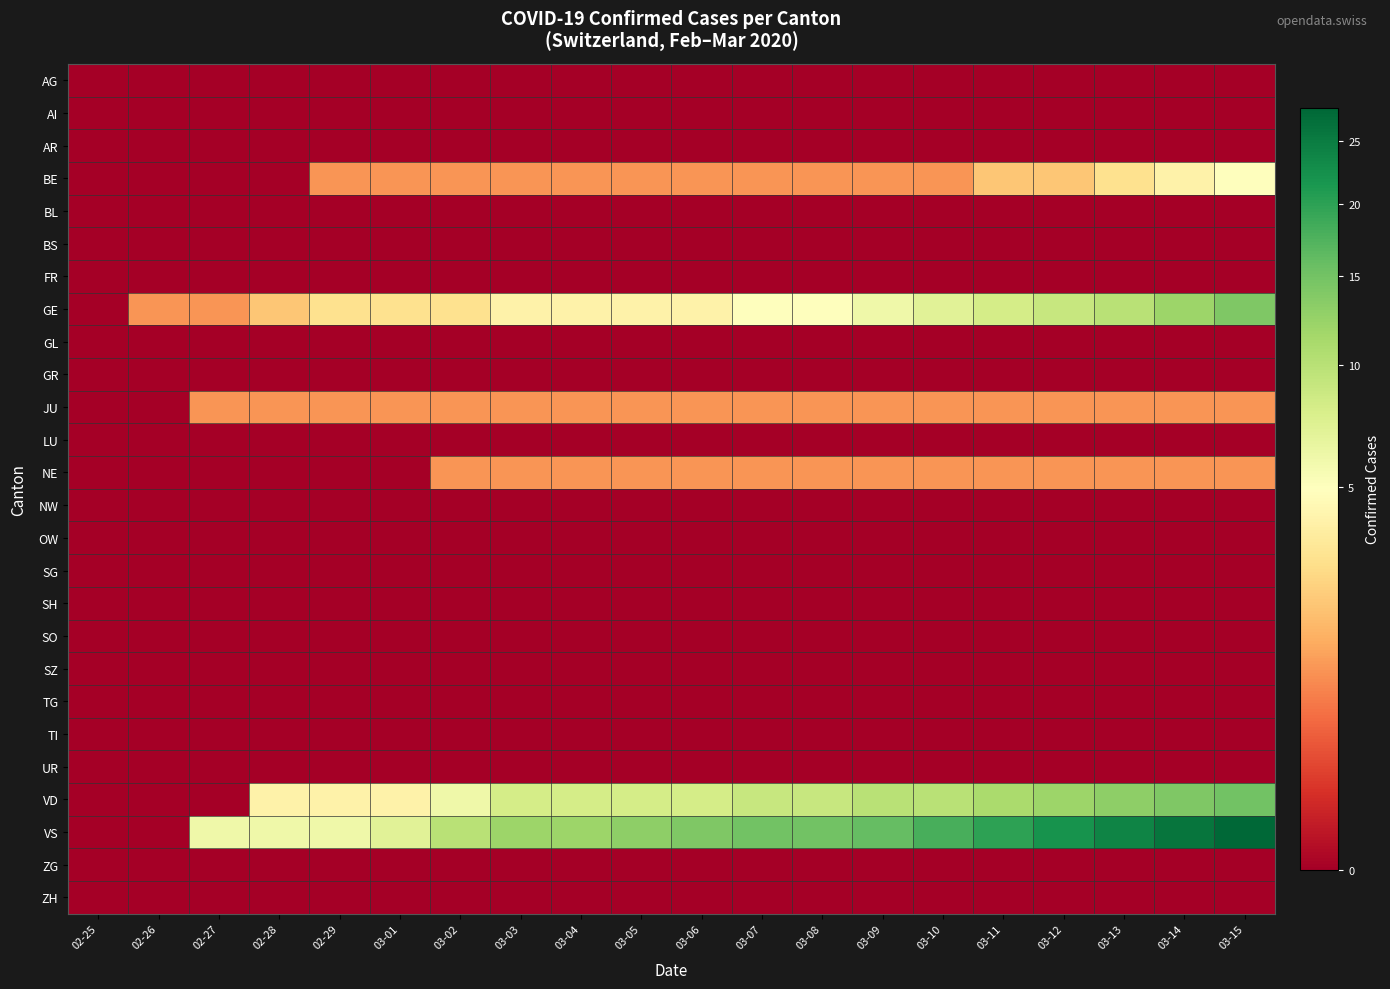

Between 02-27 and 03-02, which series saw the biggest shift?

VD